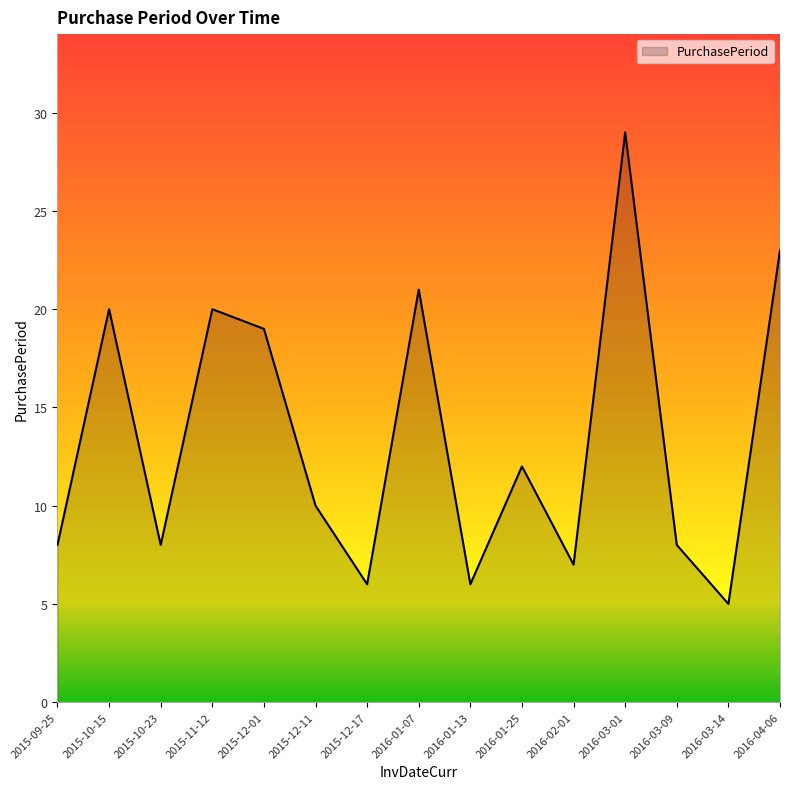

True or false: the data shows 4 at 2015-12-01.

False